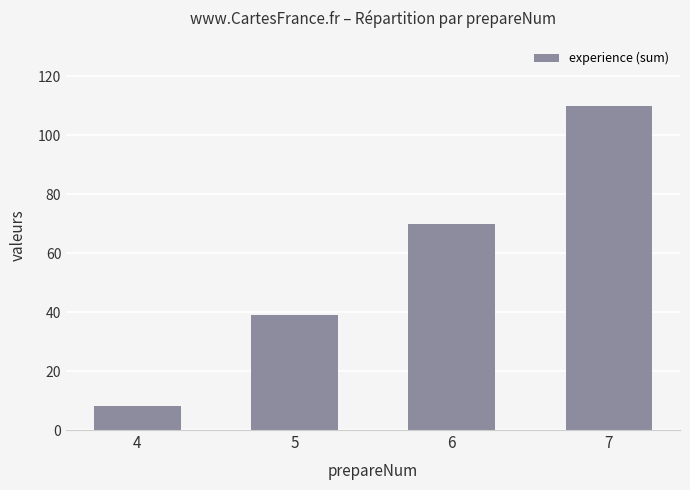

What is the sum of all values?

227